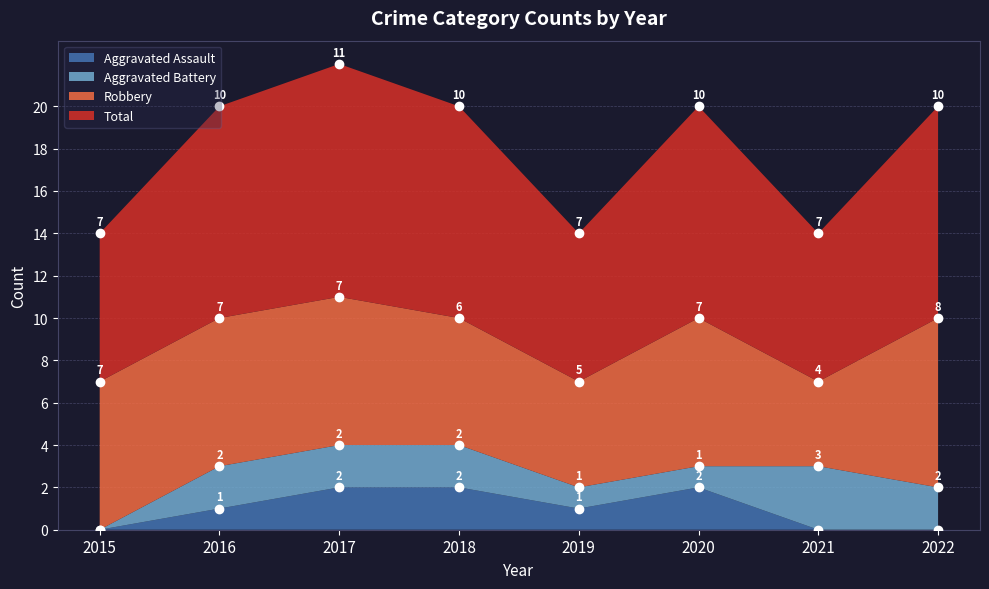

What is the value of the Total point at the 6th from the left?

10